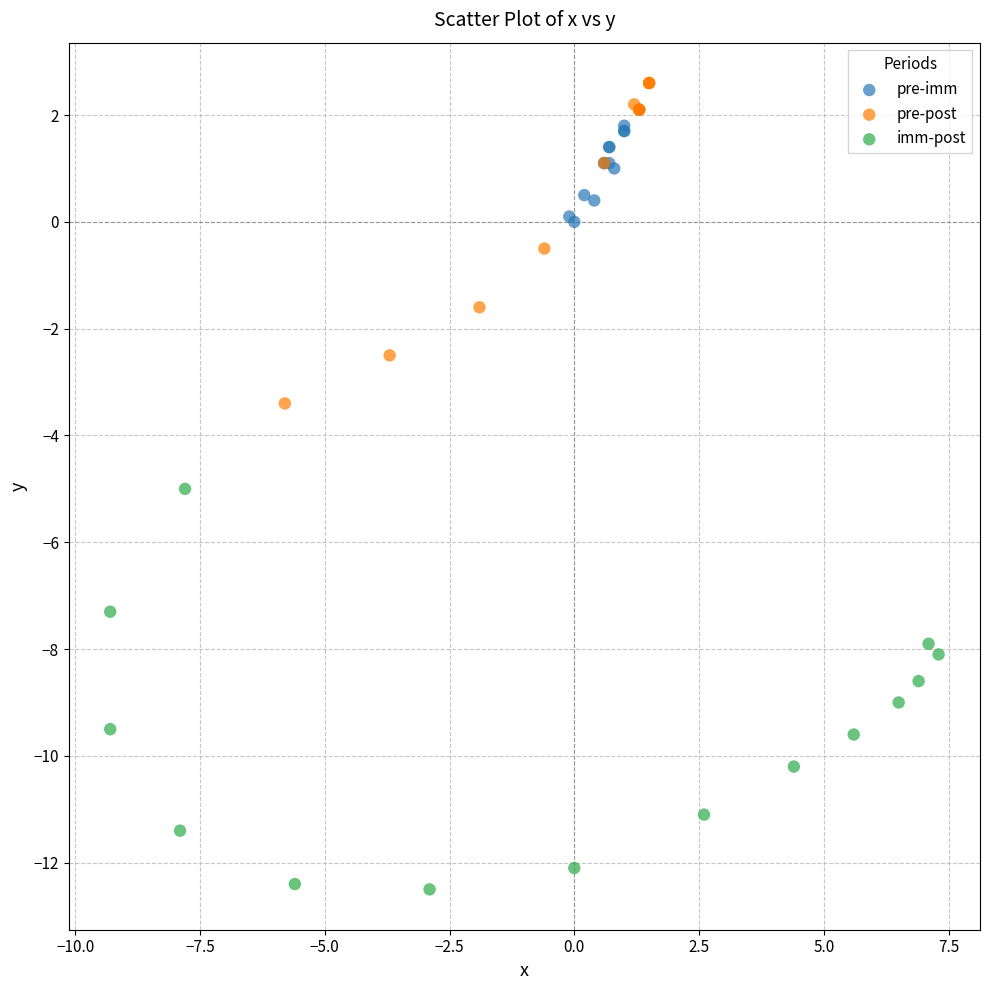

Which series reaches the minimum Y coordinate?

imm-post